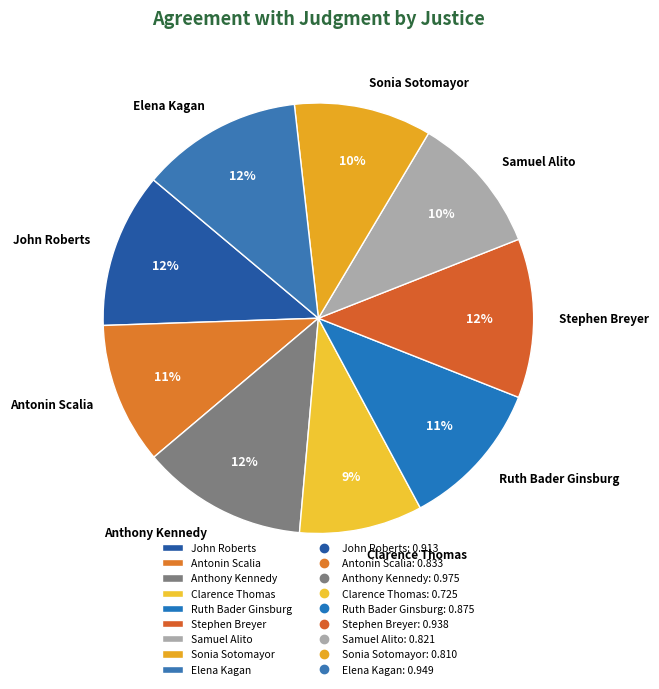

Is there a majority slice in this chart?

No